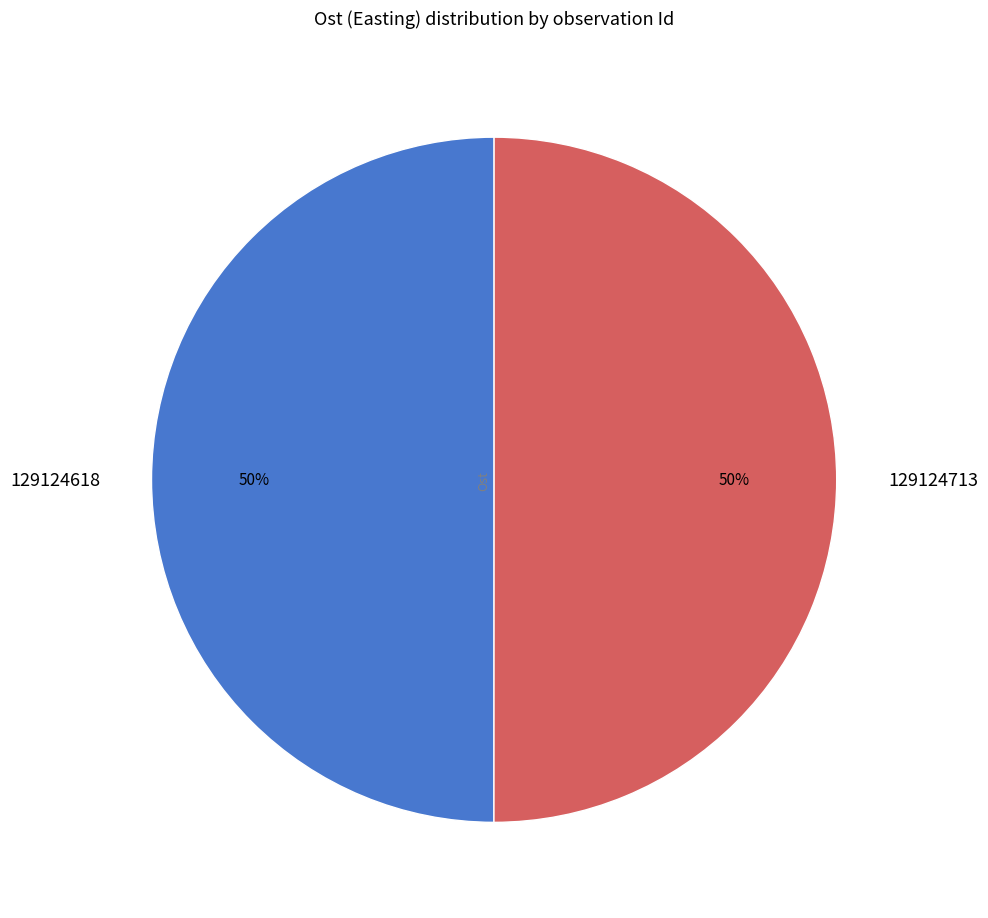

True or false: 129124713 accounts for 50% of the total.

True